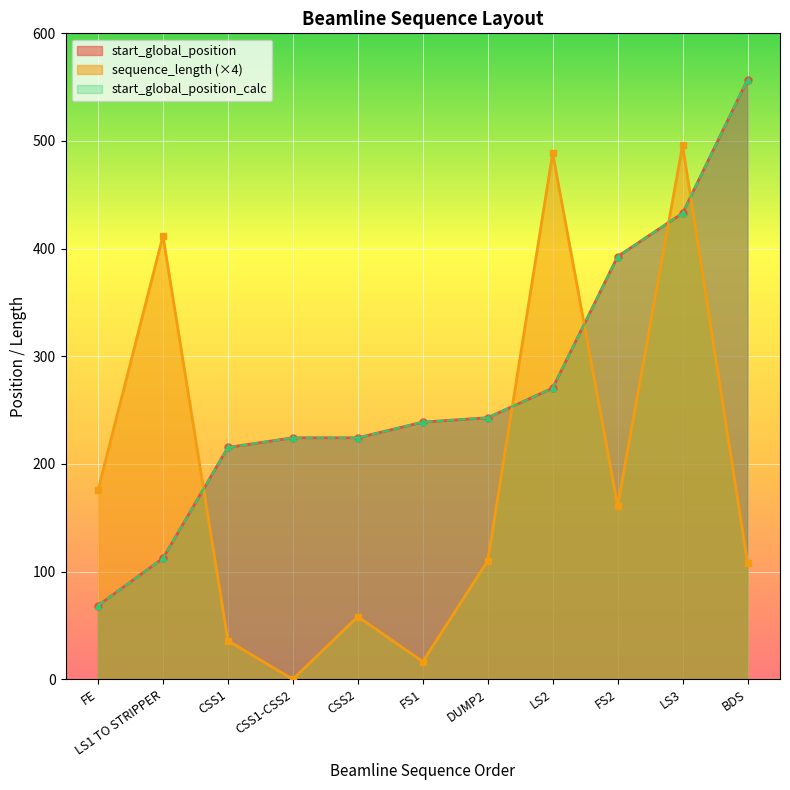

Which has a higher value, FS2 or LS2?

FS2